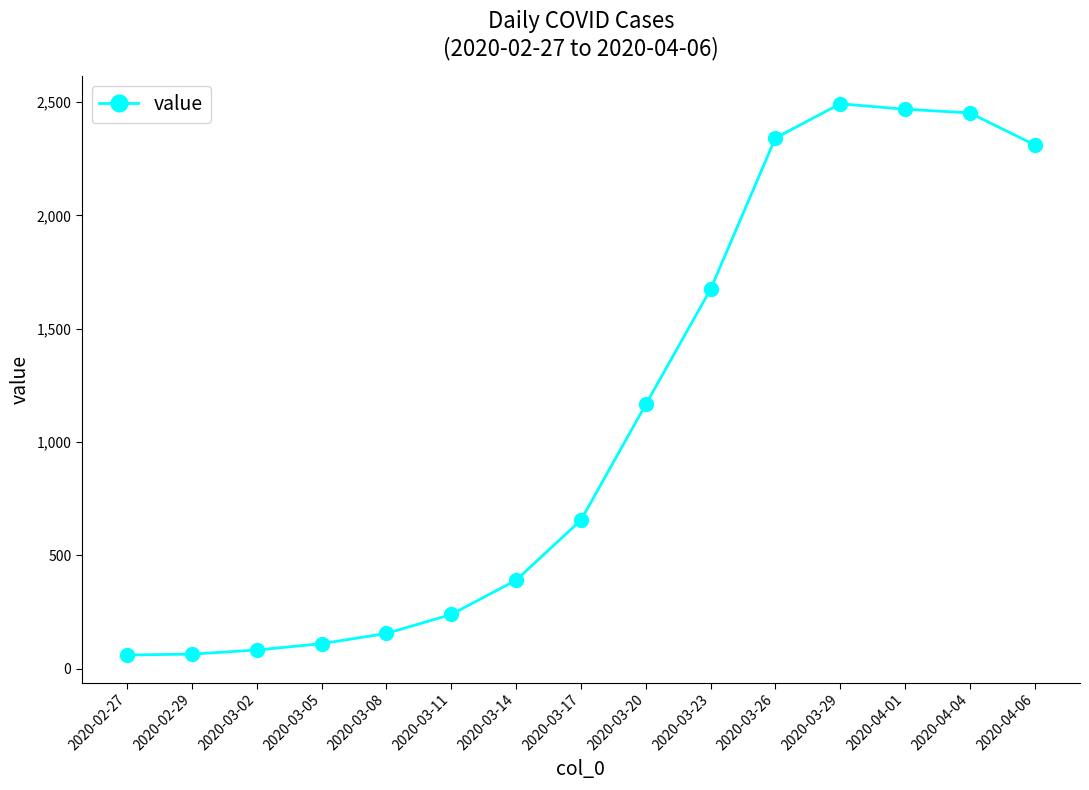

Between 2020-04-04 and 2020-03-02, which is larger?

2020-04-04